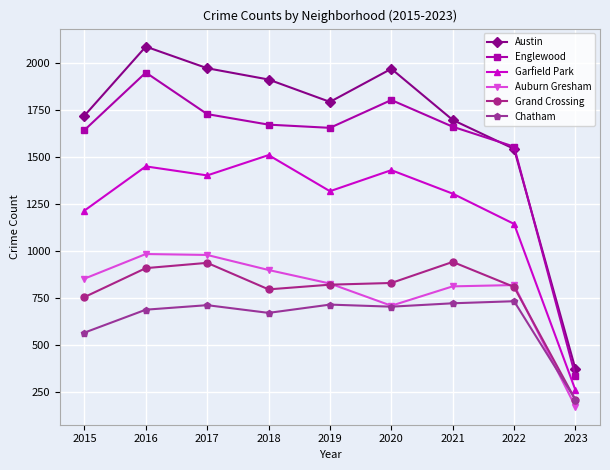

What is the total value across all series at 2021?

7133